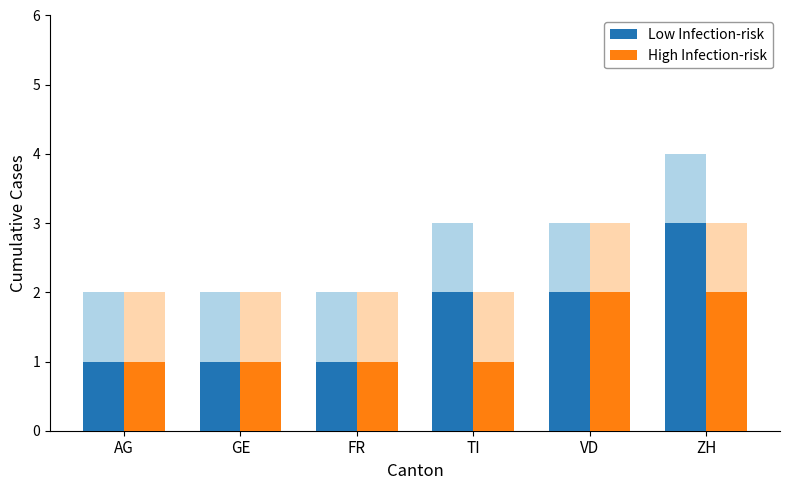

What is the sum of all Low Infection-risk values?

10